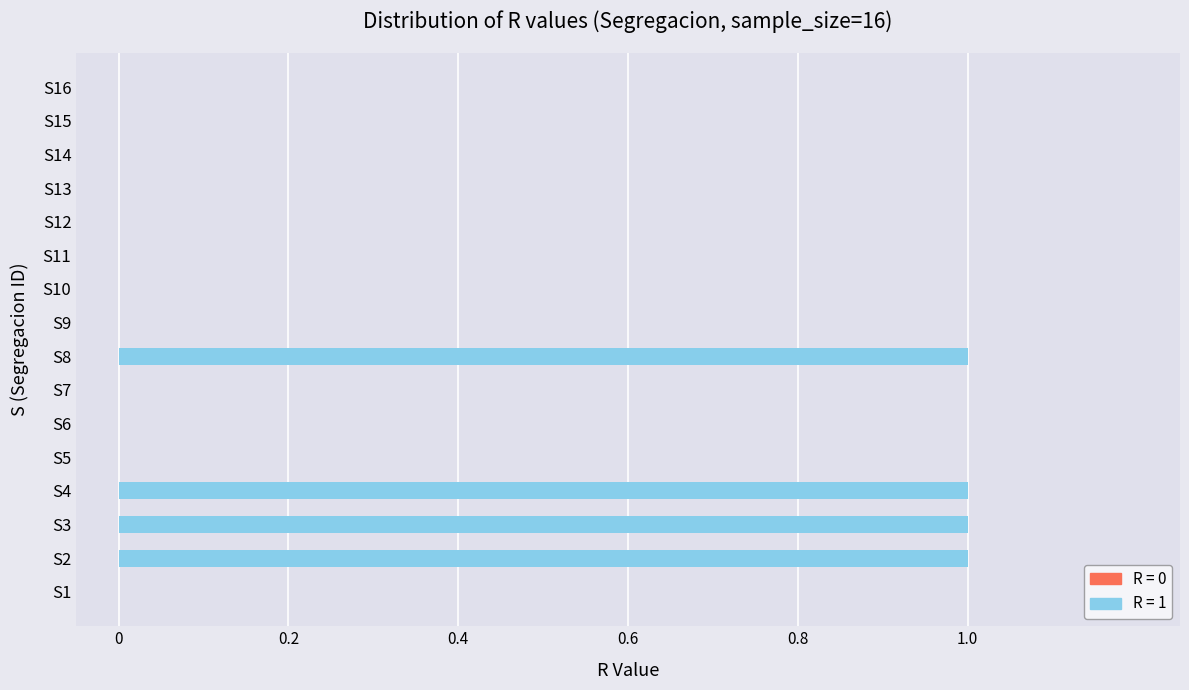

Between S5 and S3, which is larger?

S3